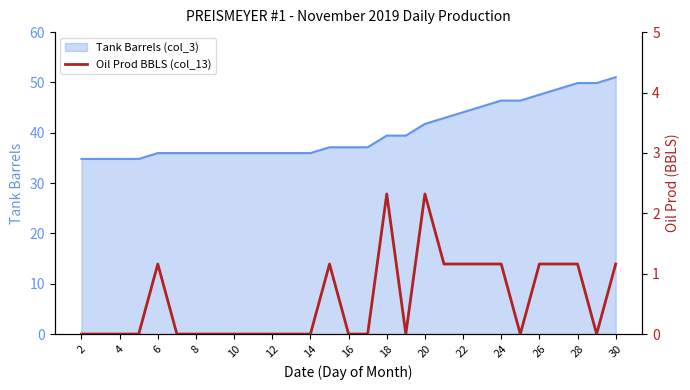

What is the minimum value for Tank Barrels (col_3)?

34.8